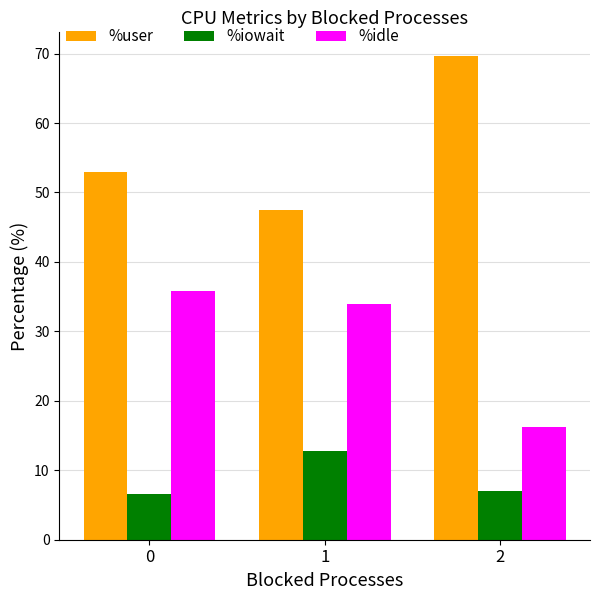

Is it true that %user equals 16.1 at 1?

False